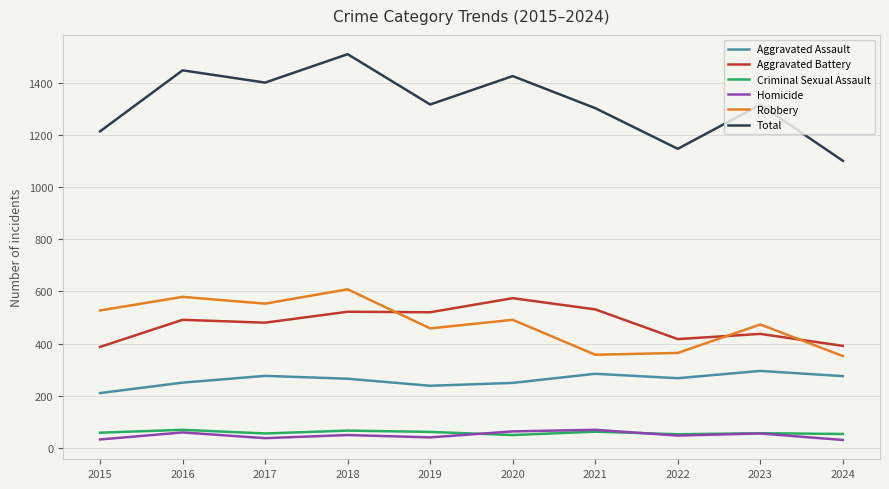

What is the difference between the highest and lowest values at 2019?

1277